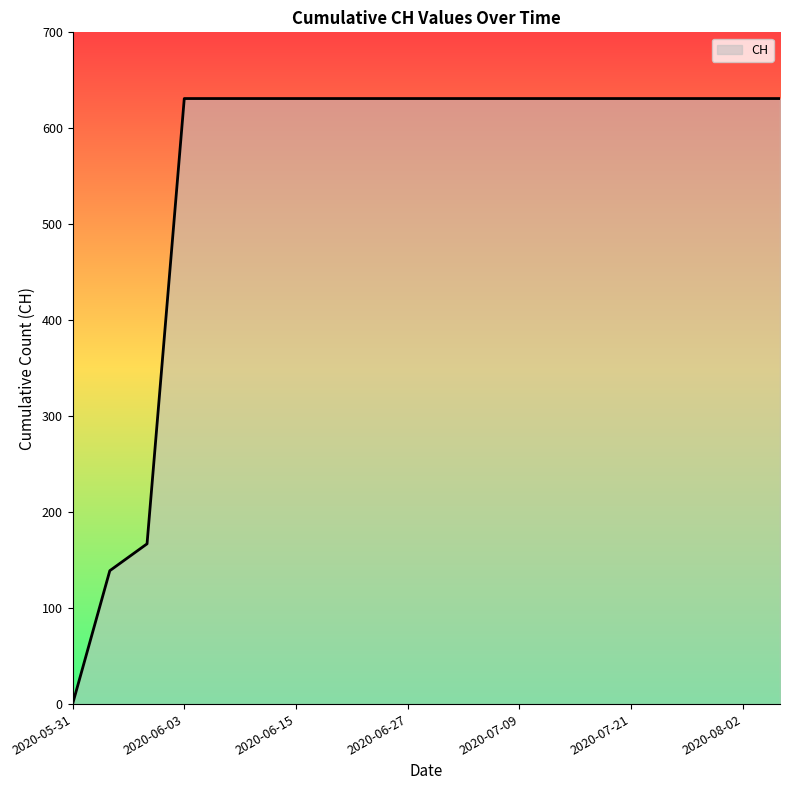

How many values are above zero?

19